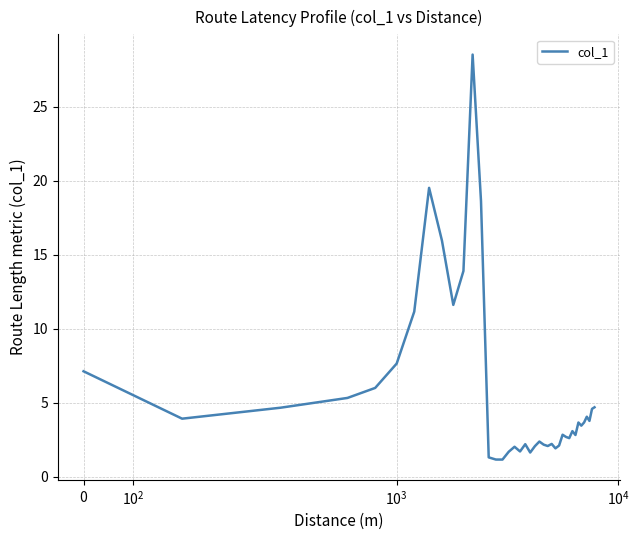

What is the maximum value shown in the chart?

28.5